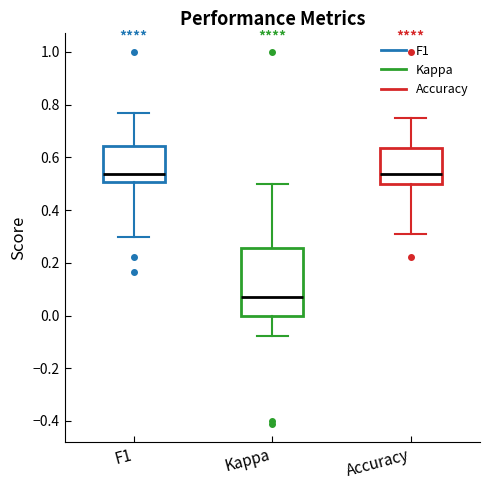

Where does the lower whisker of the box for Accuracy end on the y-axis? The values are not printed on the chart, so give them approximately, as read against the axis.

0.30